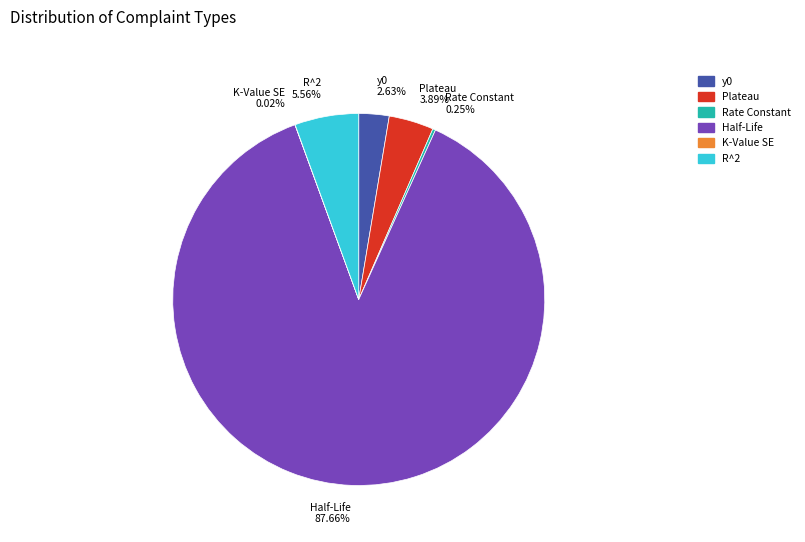

Which has a higher value, R^2 5.56% or Half-Life 87.66%?

Half-Life 87.66%